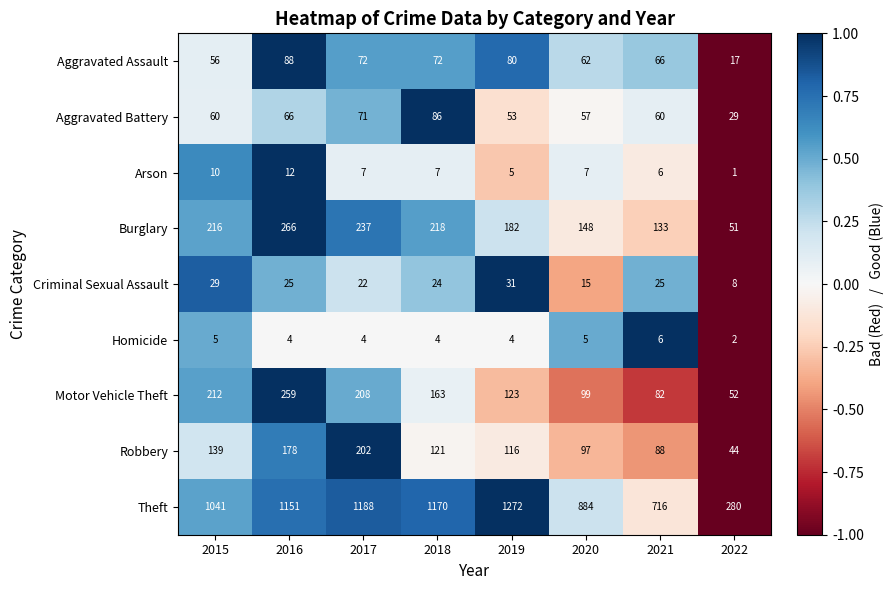

What is the sum of the Robbery values at 2021 and 2015?

227